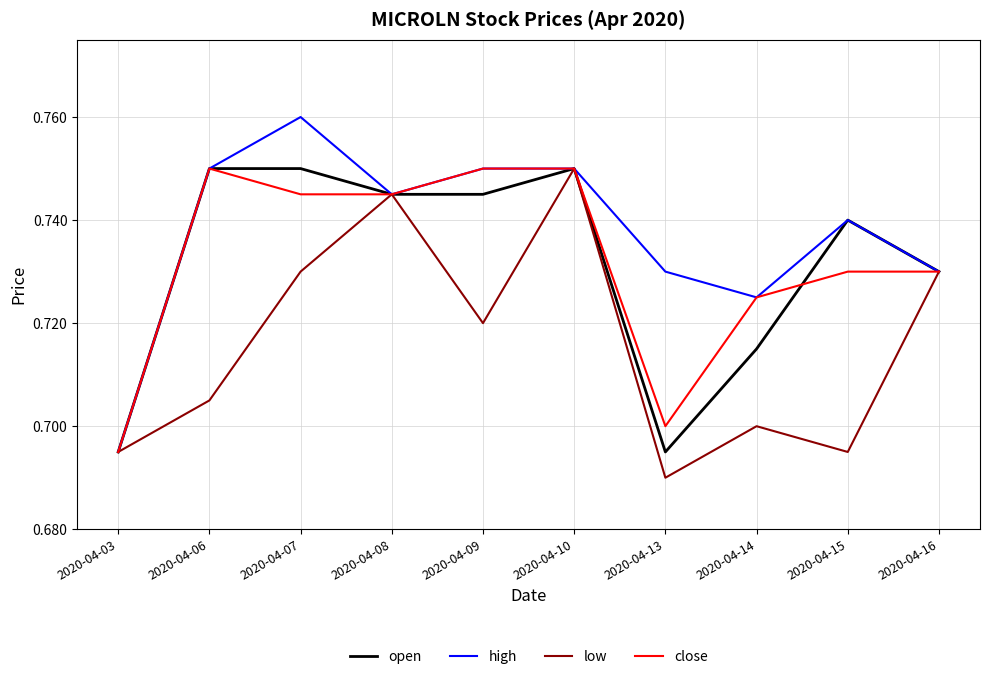

Is it true that open equals 1.0 at 2020-04-16?

False